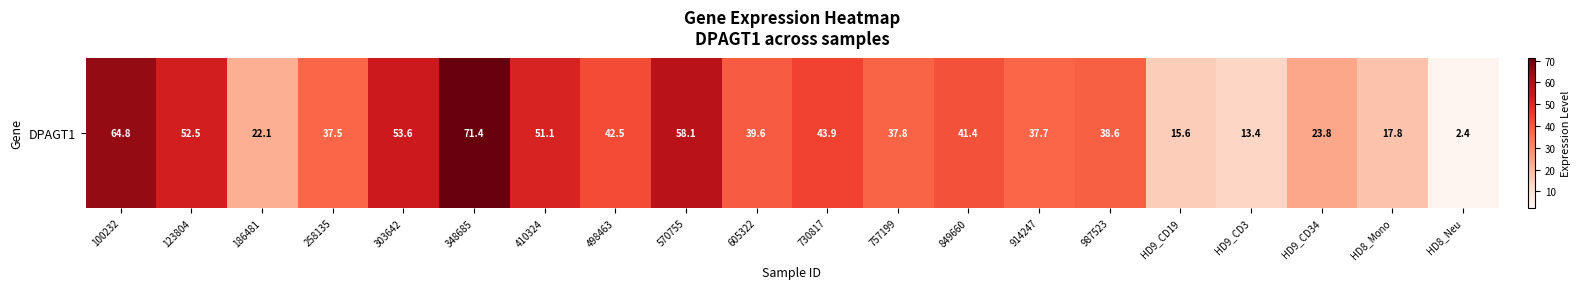

Reading right to left, list all the values displayed in this chart.

HD8_Neu=2.4	HD8_Mono=17.8	HD9_CD34=23.8	HD9_CD3=13.4	HD9_CD19=15.6	987523=38.6	914247=37.7	849660=41.4	757199=37.8	730817=43.9	605322=39.6	570755=58.1	498463=42.5	410324=51.1	348685=71.4	303642=53.6	258135=37.5	186481=22.1	123804=52.5	100232=64.8